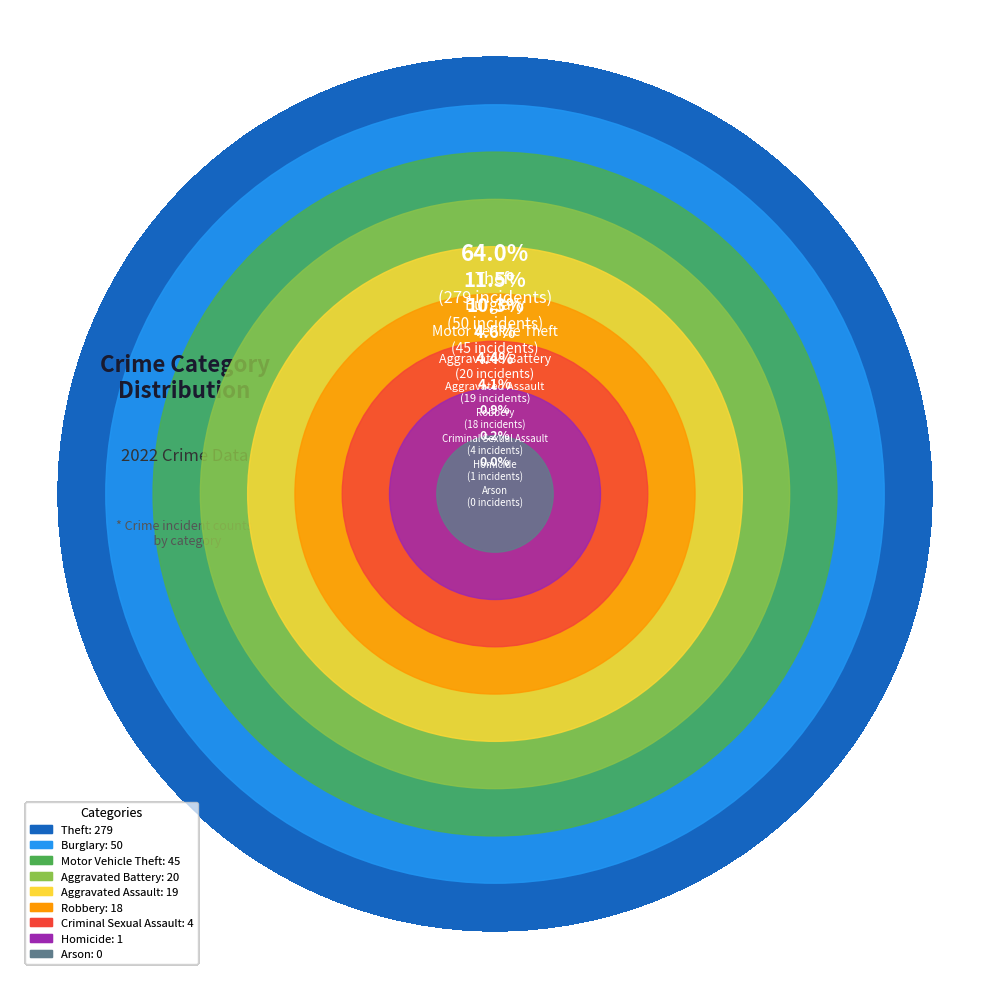

What is the ratio of the value at Motor Vehicle Theft to the value at Burglary?

0.9